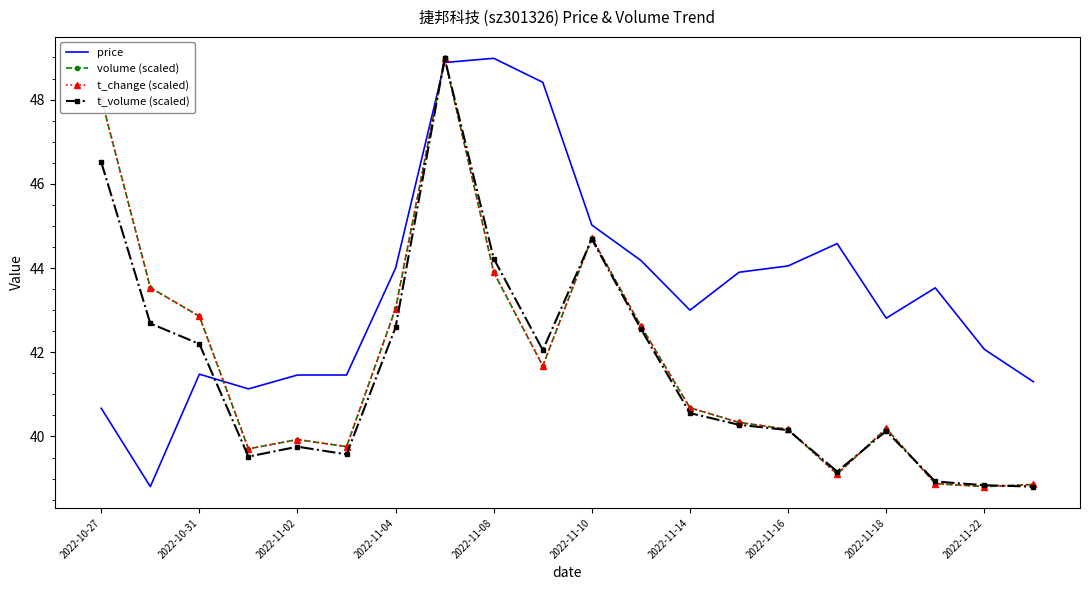

What is the highest value of the t_change (scaled) series?

49.0